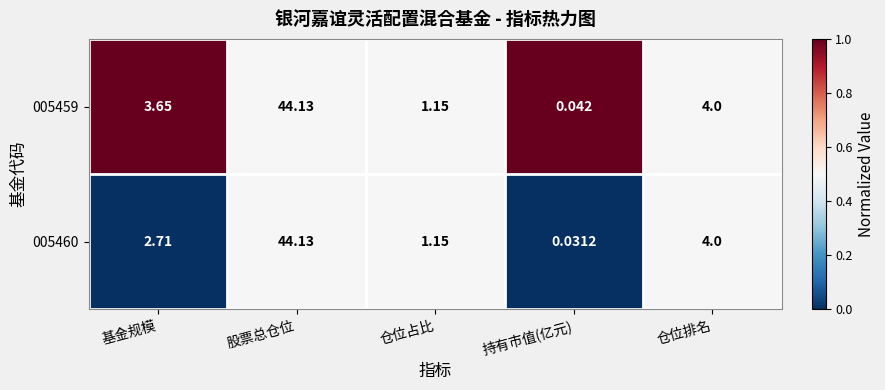

List the series in order of their overall mean, highest first.

005459, 005460